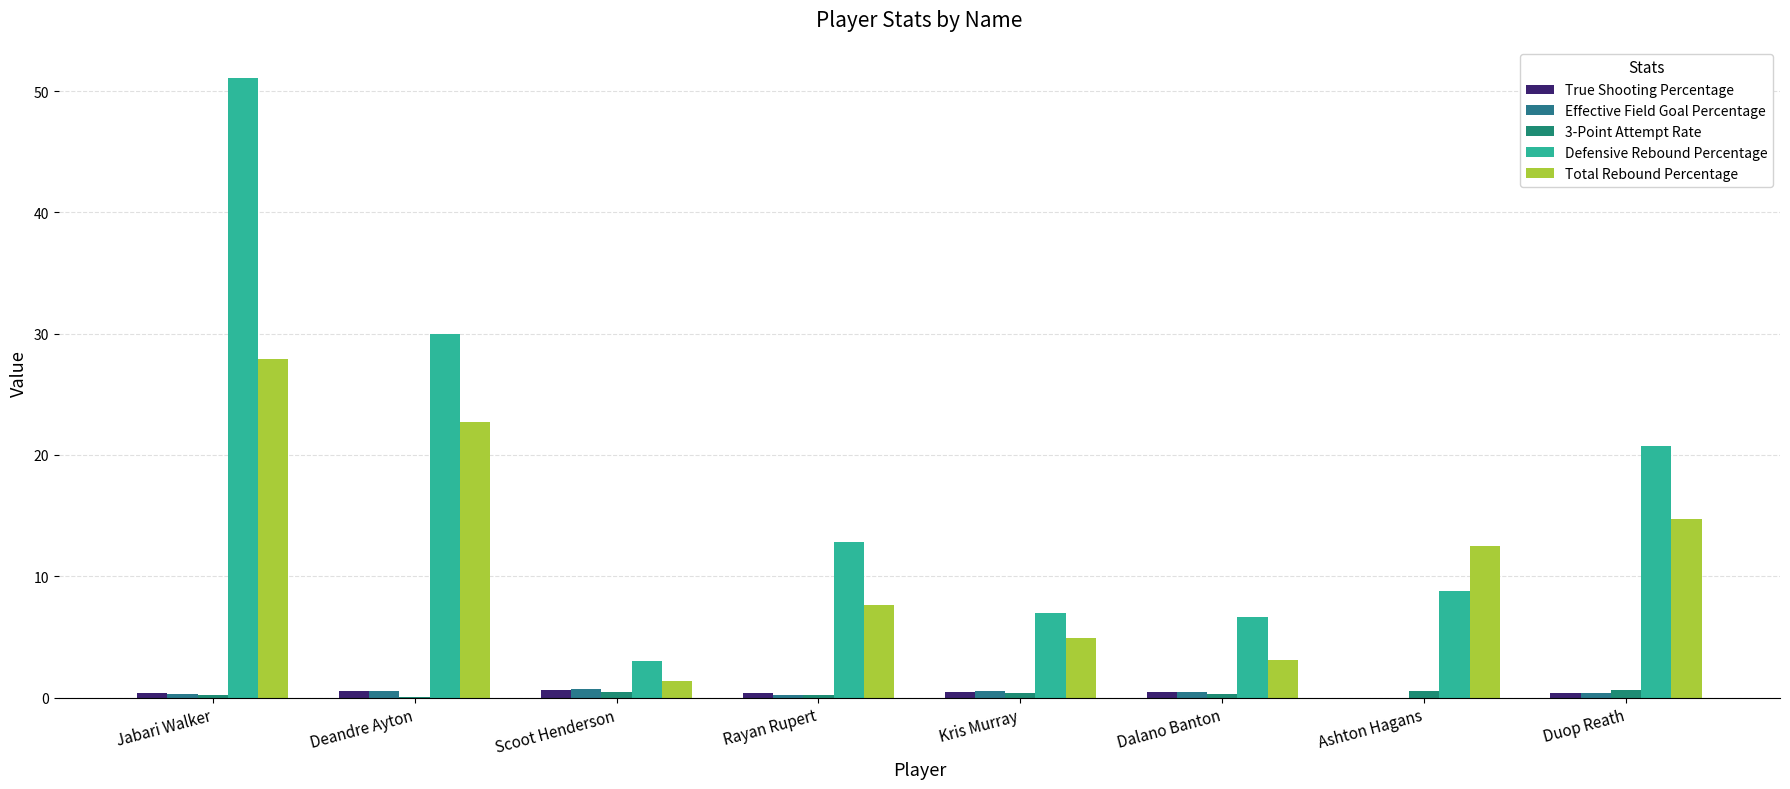

What is the difference between the Effective Field Goal Percentage values at Ashton Hagans and Jabari Walker?

0.3